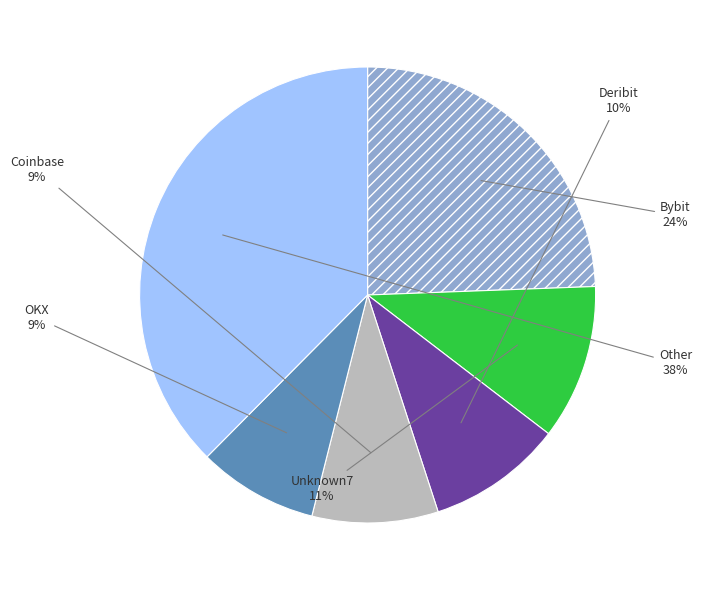

Combined, do Coinbase and Unknown7 account for over 50%?

No